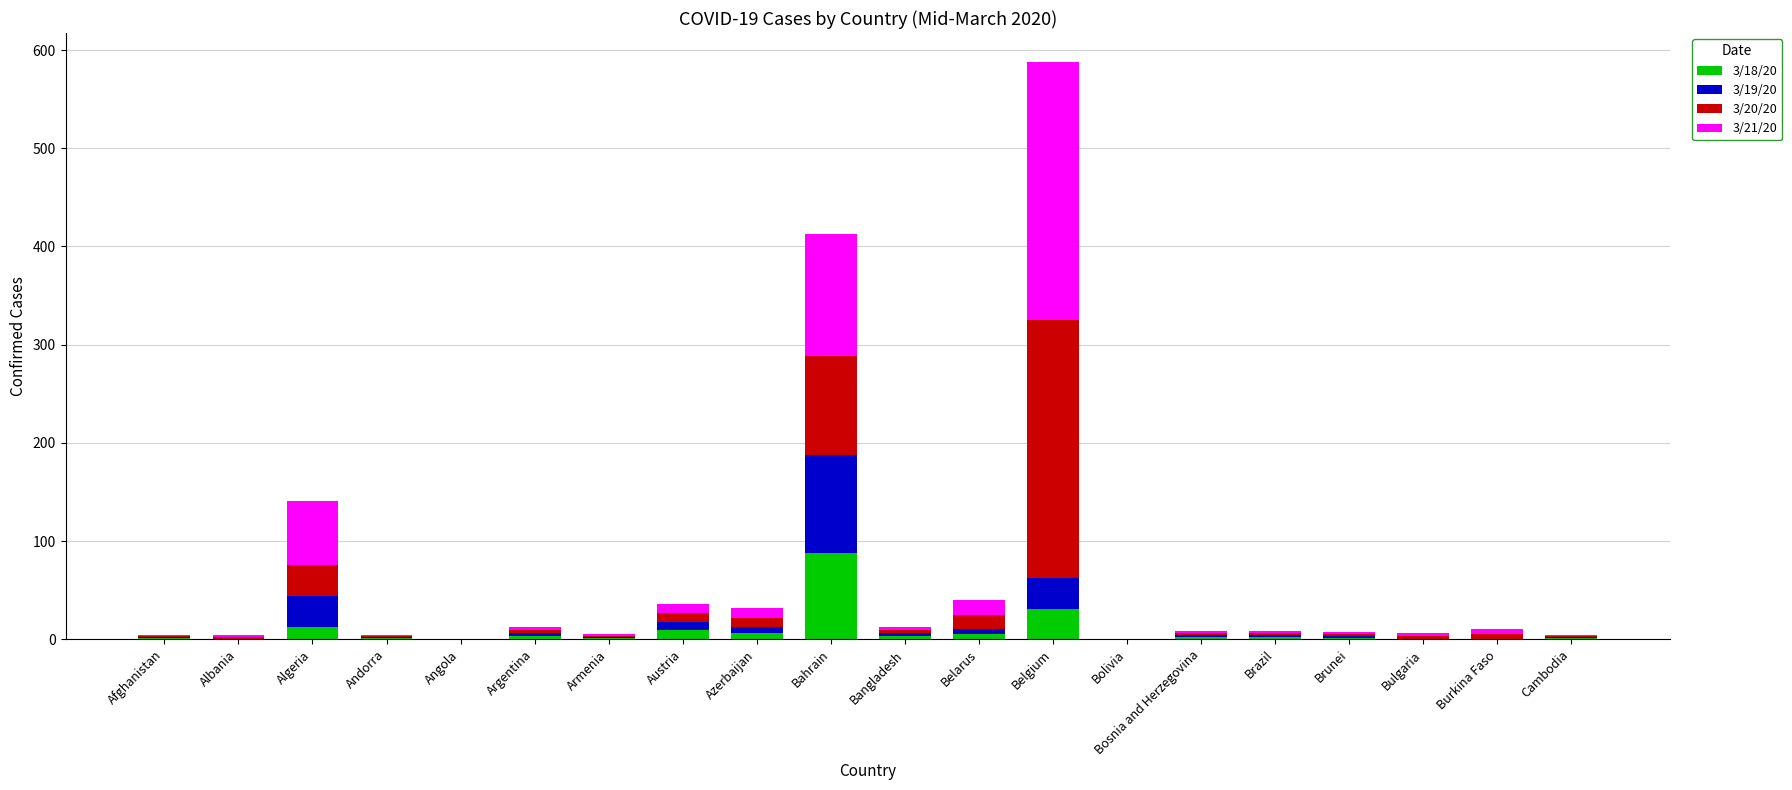

At which category is the sum across all series the highest?

Belgium